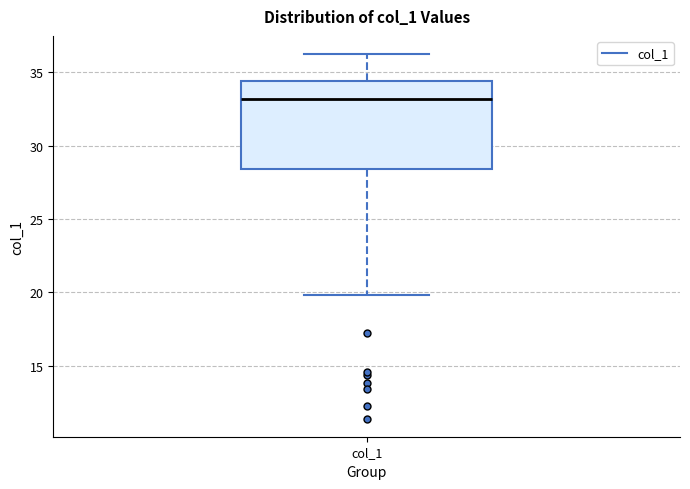

Where does the lower whisker of the box for col_1 end on the y-axis? The values are not printed on the chart, so give them approximately, as read against the axis.

20.0